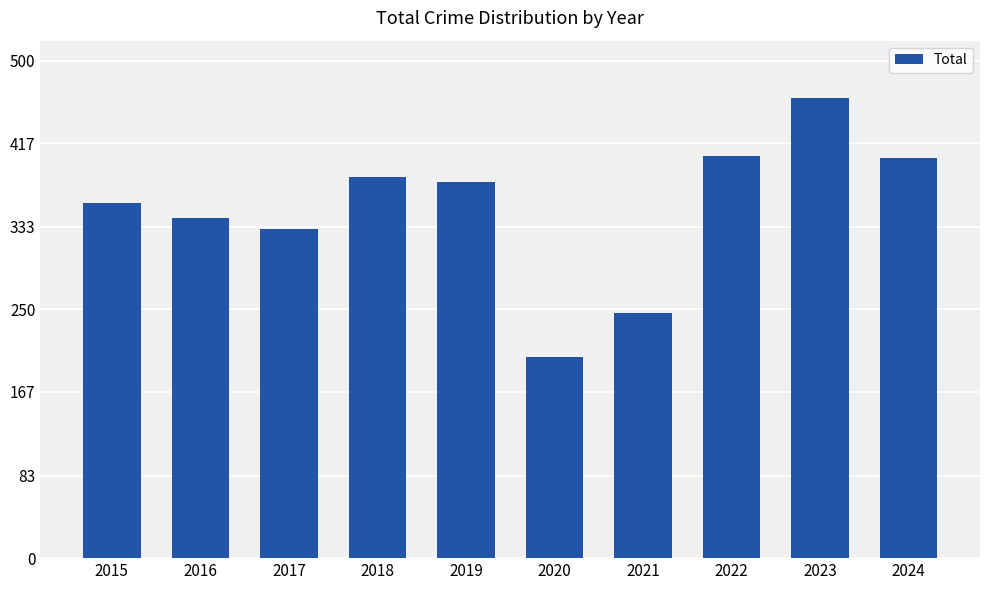

The value at 2021 is 246. True or false?

True